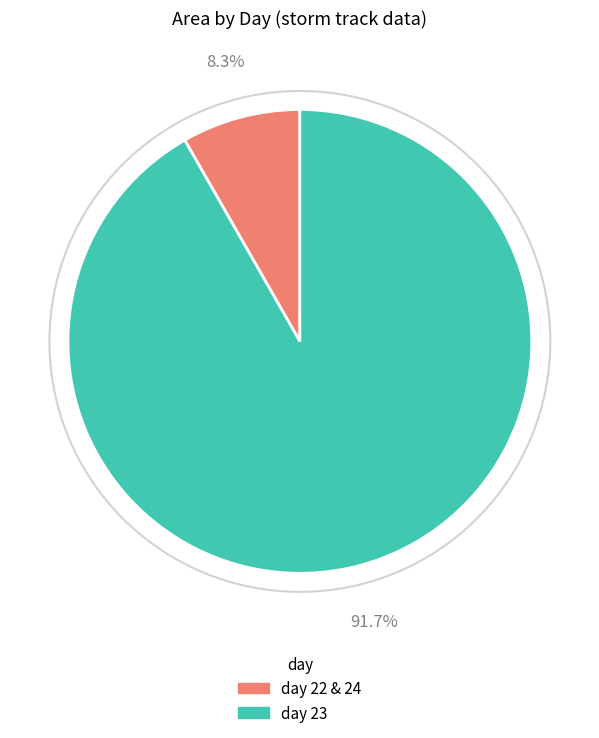

Count the number of slices in the pie.

2